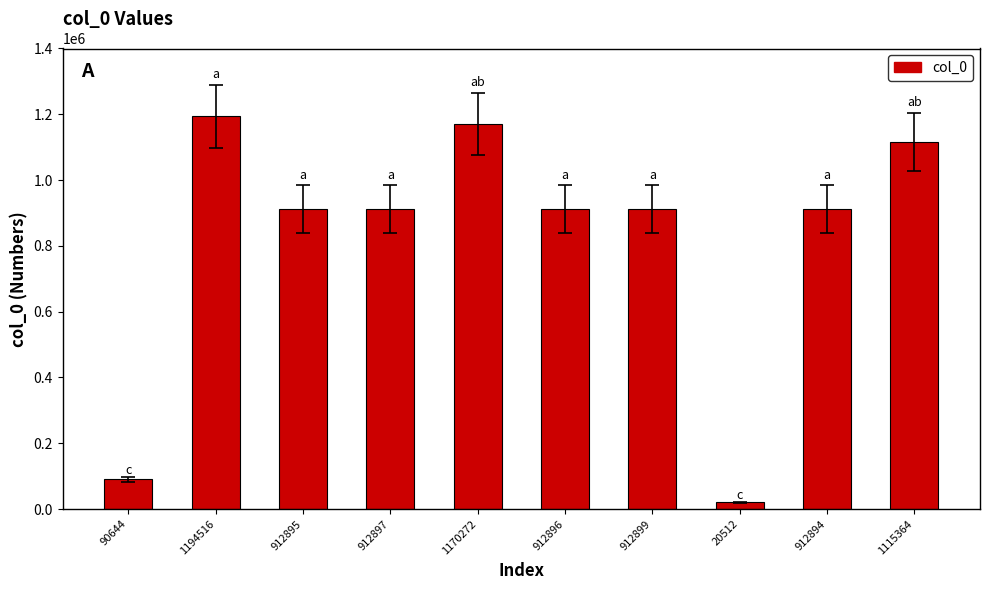

Is it true that the value at 912897 is 1578113?

False